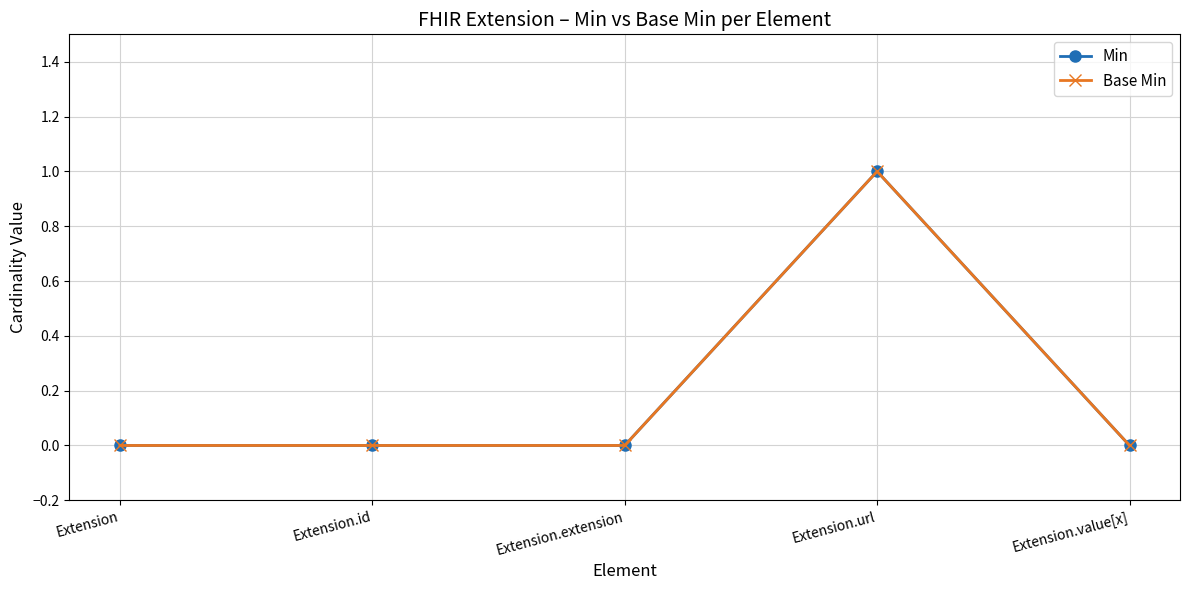

Is this an area chart (filled region under the line)?

No